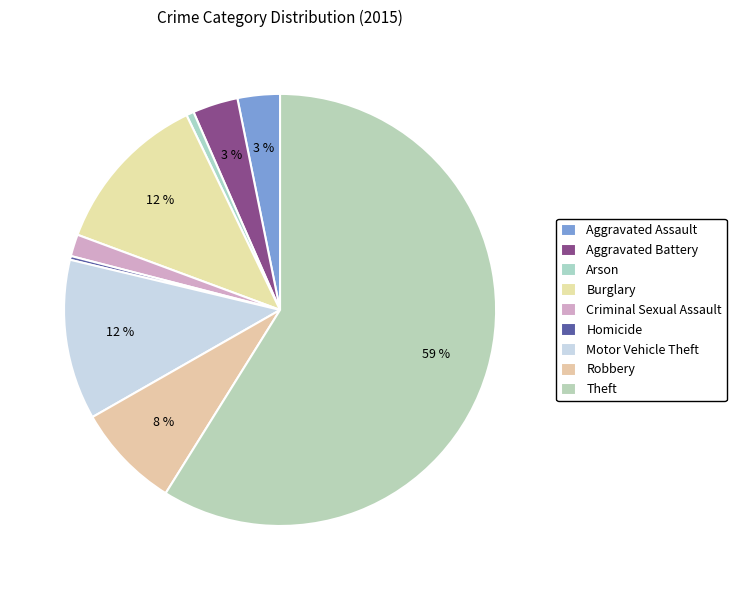

How many slices are in this pie chart?

9